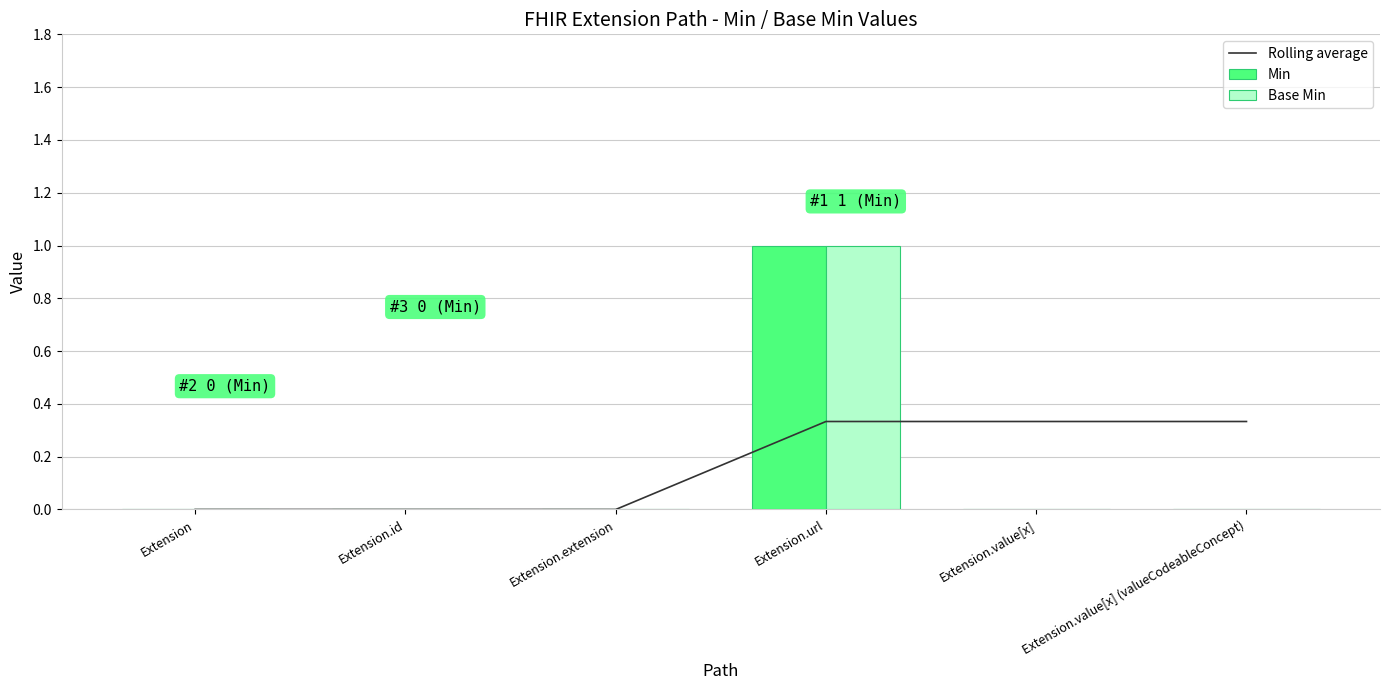

How many positive values does the Base Min series have?

1